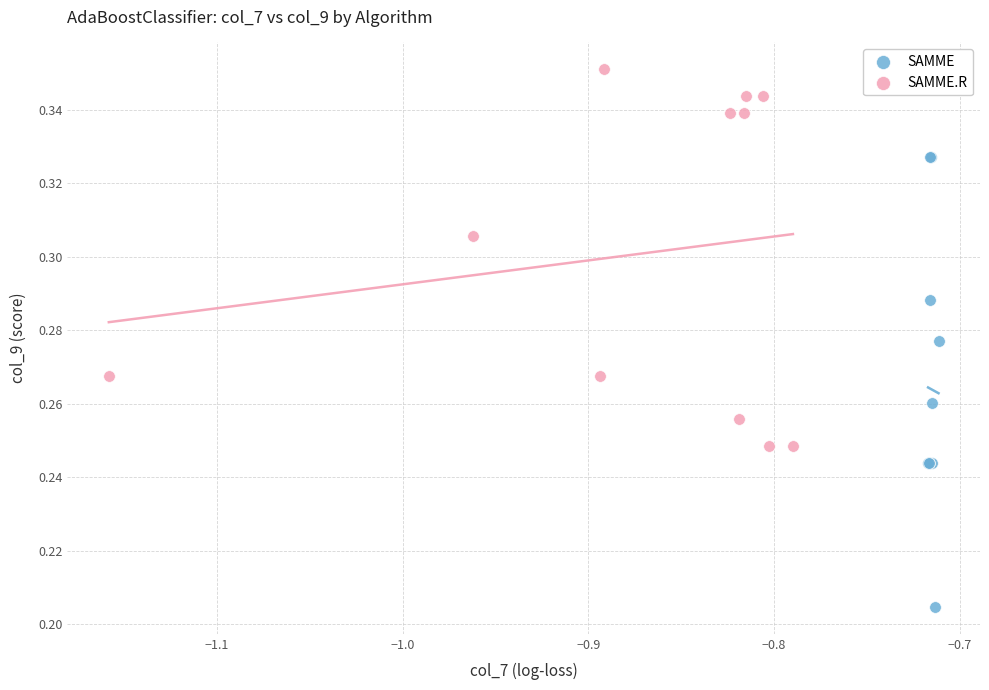

Which series has the largest Y range (max minus min)?

SAMME